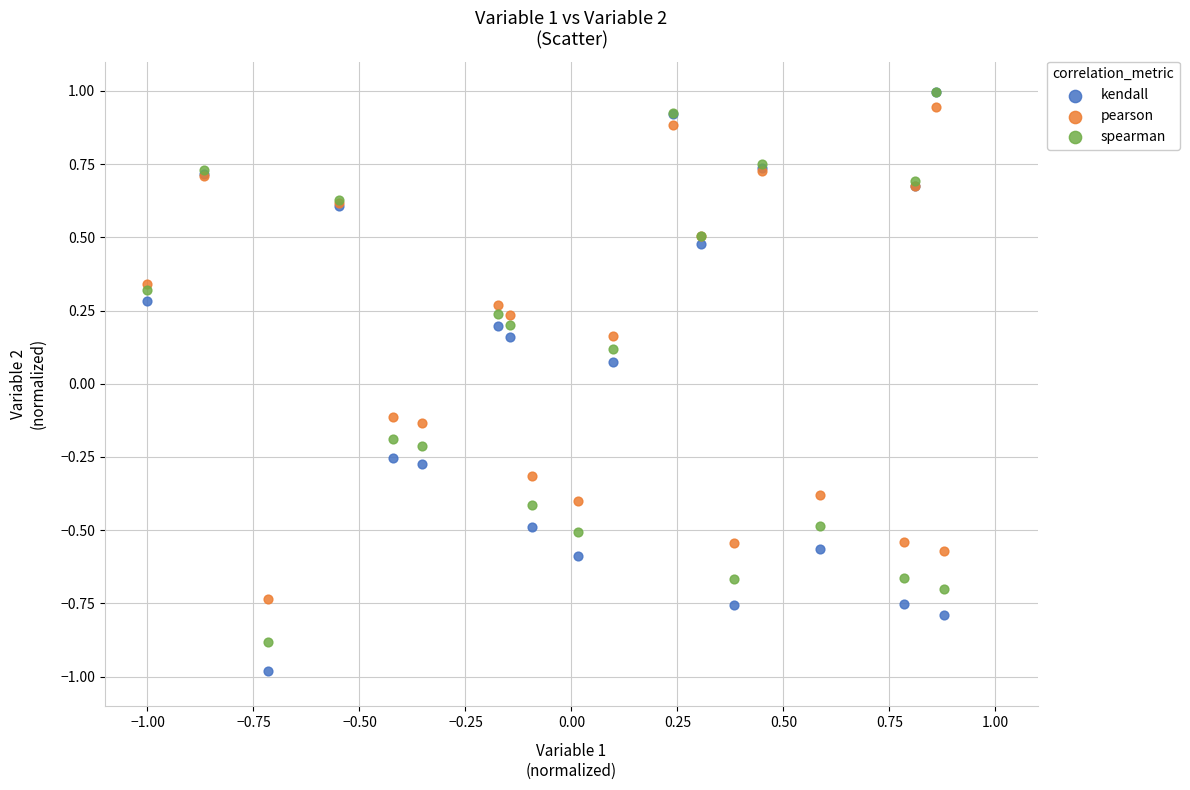

Which series has the largest Y range (max minus min)?

kendall